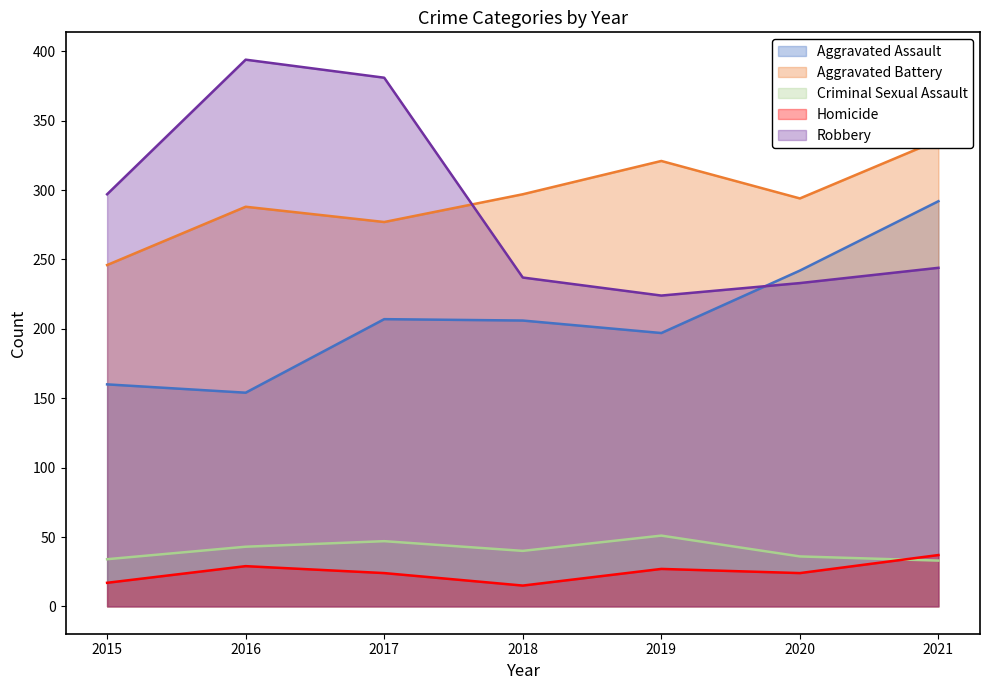

In Aggravated Assault, how many points are higher than both neighbors (excluding endpoints)?

1